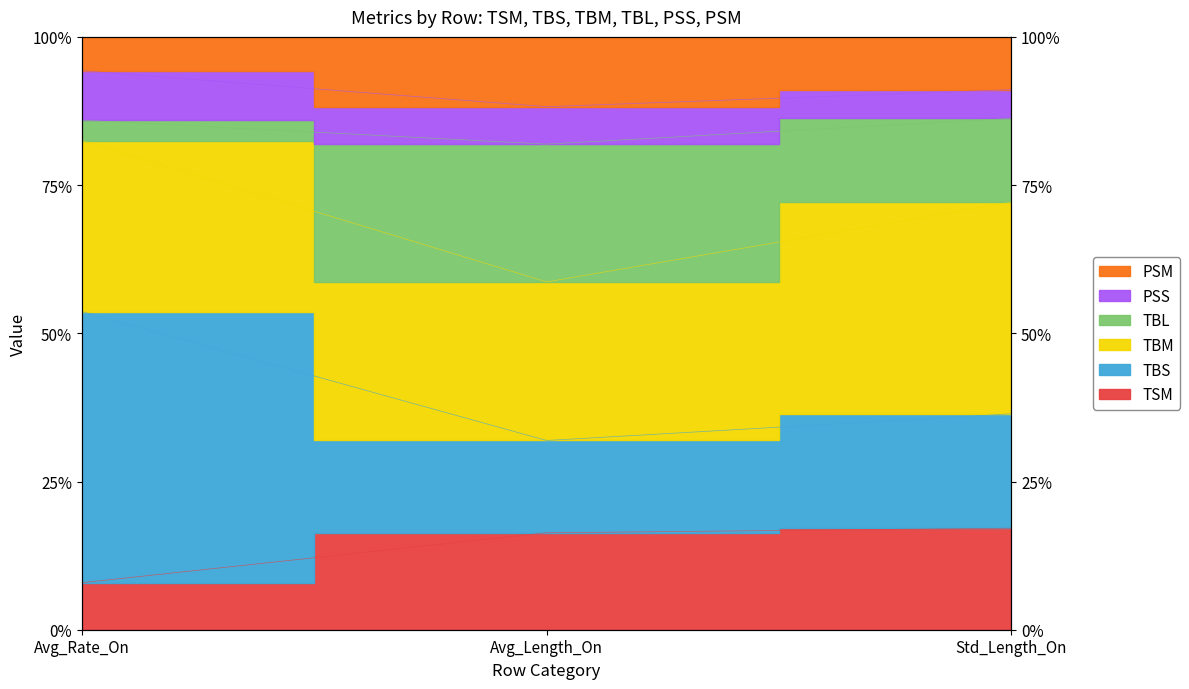

What is the difference between the PSS values at Avg_Length_On and Std_Length_On?

0.8